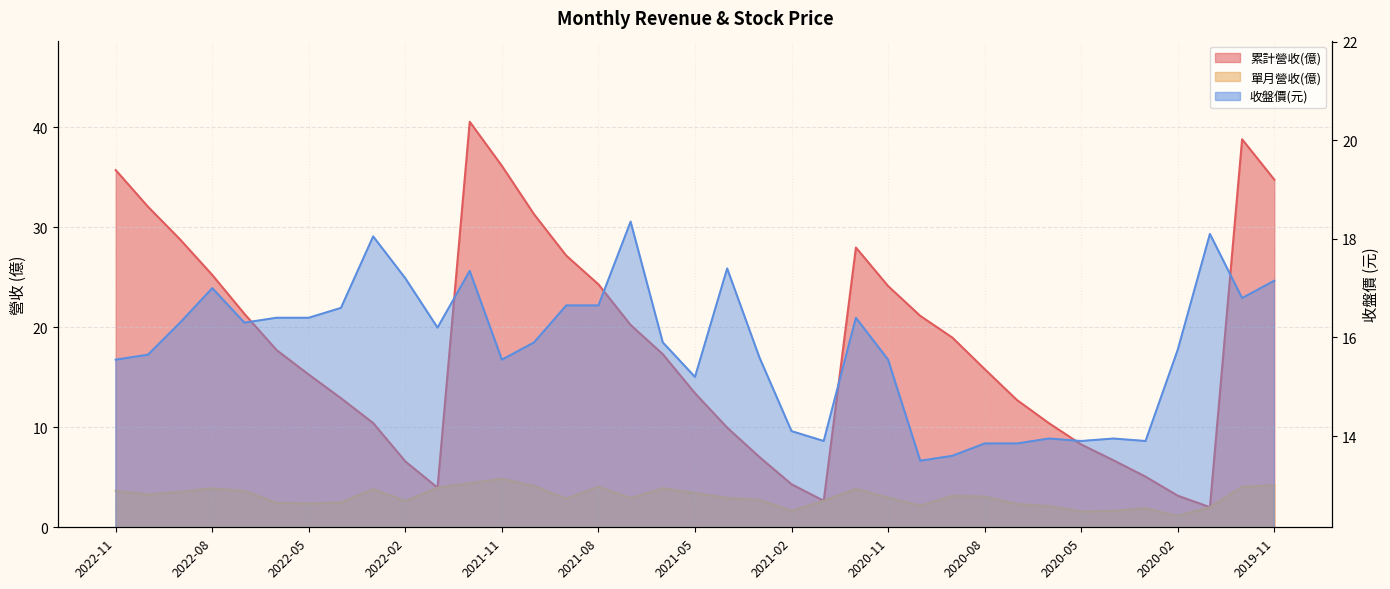

Which series has the largest total across all categories?

累計營收(億)